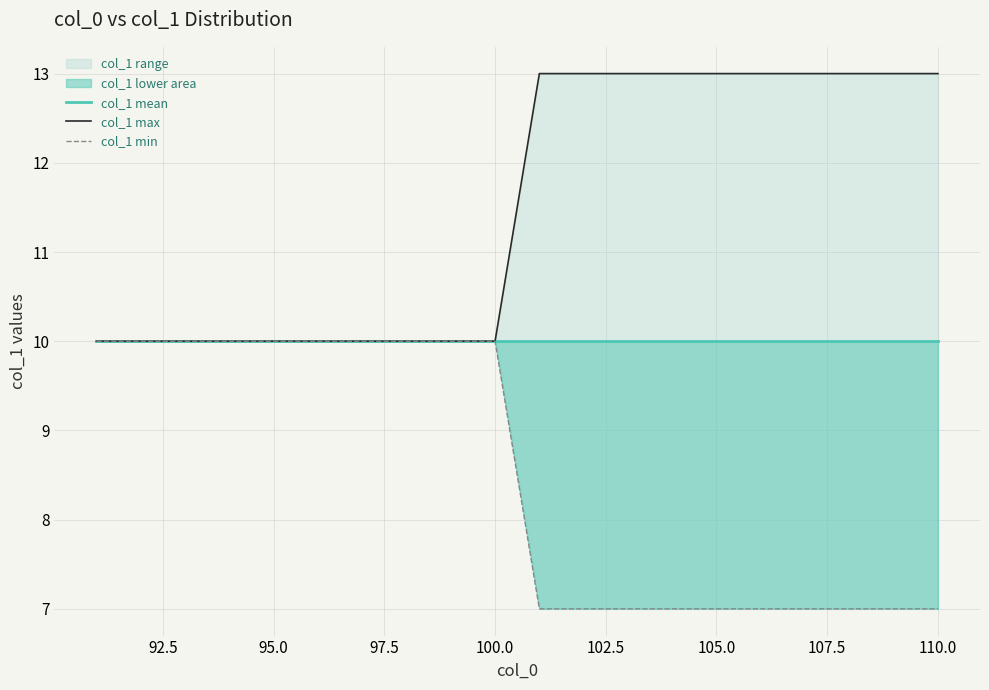

Is it true that col_1 max equals 13 at 110.0?

True